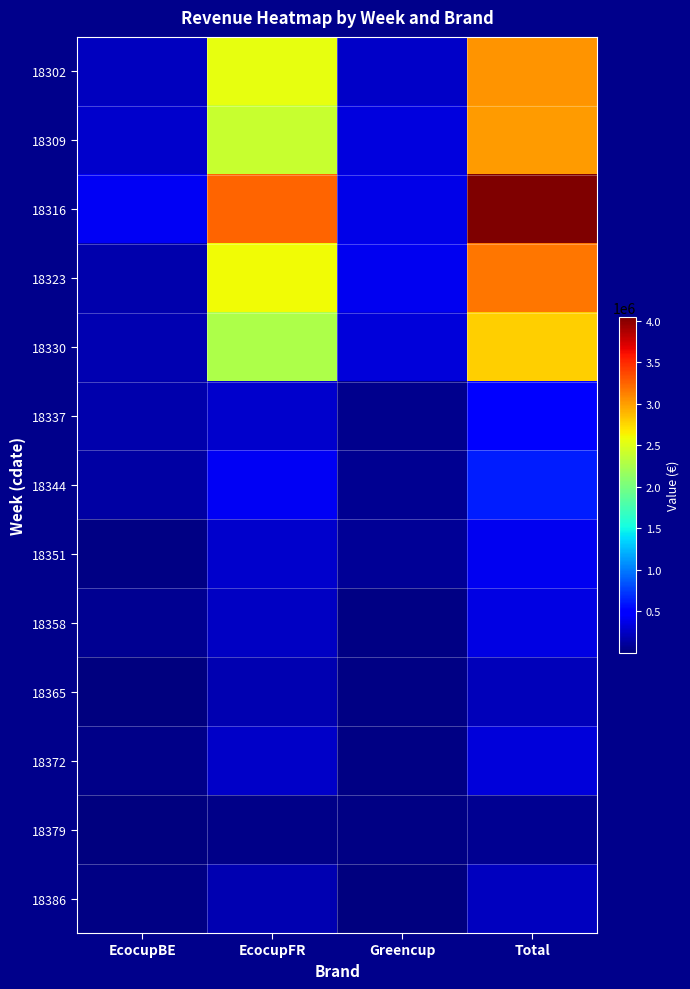

Reading right to left, extract all data points from this chart.

18302: Total=3039074.7	Greencup=258607.3	EcocupFR=2545437.0	EcocupBE=235030.3
18309: Total=3014842.4	Greencup=343926.1	EcocupFR=2397891.8	EcocupBE=273024.5
18316: Total=4043068.1	Greencup=374230.3	EcocupFR=3247177.6	EcocupBE=421660.2
18323: Total=3172532.9	Greencup=408460.0	EcocupFR=2594757.0	EcocupBE=169315.9
18330: Total=2785581.4	Greencup=328544.0	EcocupFR=2272252.1	EcocupBE=184785.3
18337: Total=500229.5	Greencup=53271.5	EcocupFR=274688.8	EcocupBE=172269.3
18344: Total=621380.1	Greencup=80247.1	EcocupFR=412680.6	EcocupBE=128452.3
18351: Total=404408.8	Greencup=92766.5	EcocupFR=282102.8	EcocupBE=29539.6
18358: Total=350999.8	Greencup=32338.1	EcocupFR=250522.1	EcocupBE=68139.5
18365: Total=213030.5	Greencup=26476.8	EcocupFR=184556.8	EcocupBE=1996.8
18372: Total=321965.7	Greencup=21191.2	EcocupFR=255435.0	EcocupBE=45339.4
18379: Total=80212.6	Greencup=28605.0	EcocupFR=33915.8	EcocupBE=17691.7
18386: Total=224496.3	Greencup=11143.5	EcocupFR=191268.1	EcocupBE=22084.6